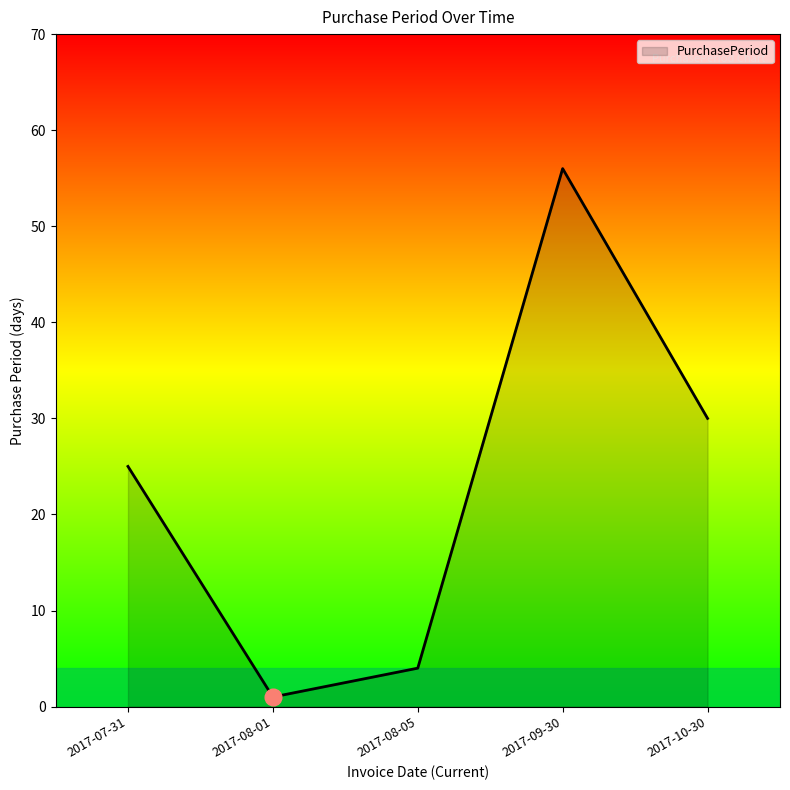

The value at 2017-08-05 is 4. True or false?

True